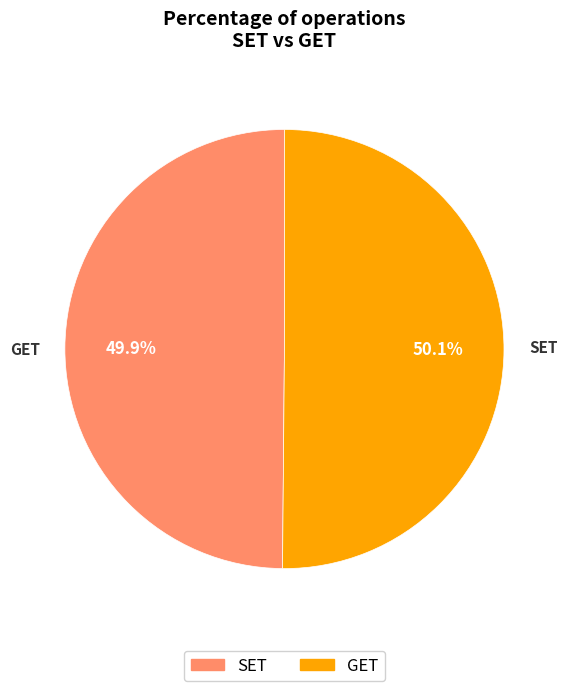

How many slices are in this pie chart?

2